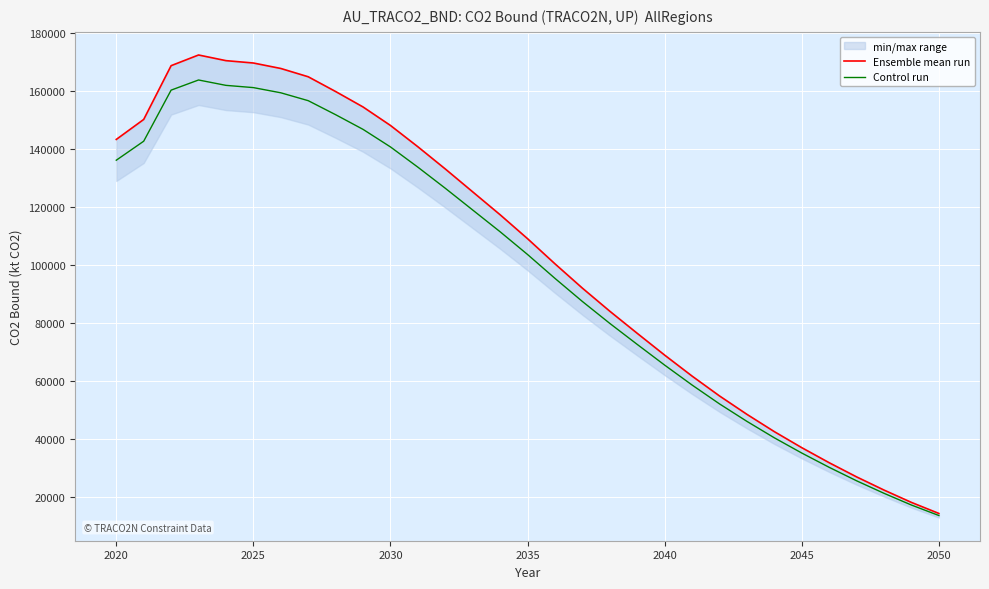

What is the lowest value of the Control run series?

13583.0